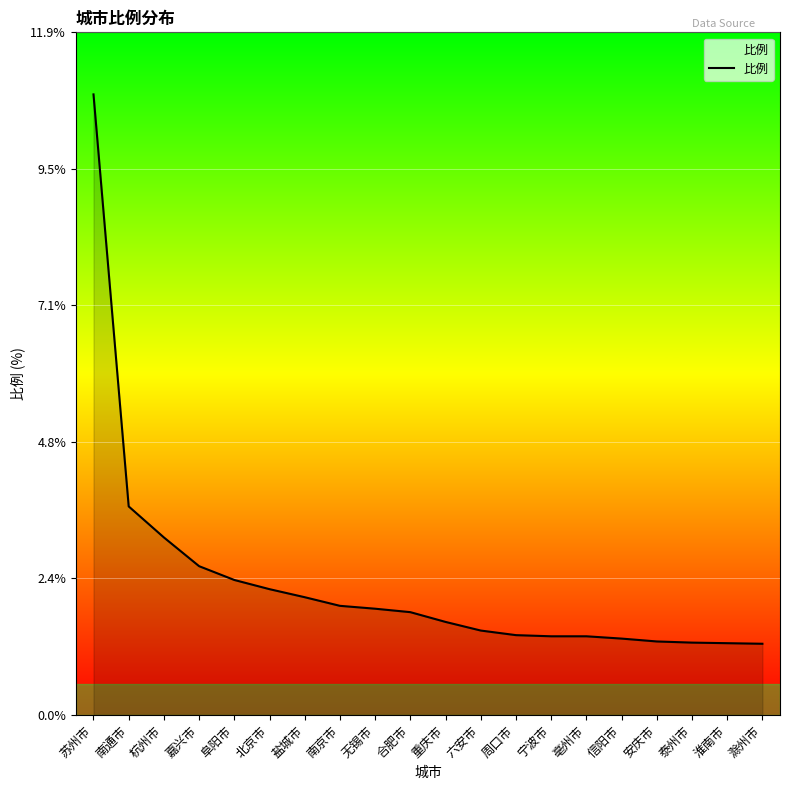

What is the difference between the values at 滁州市 and 阜阳市?

1.1